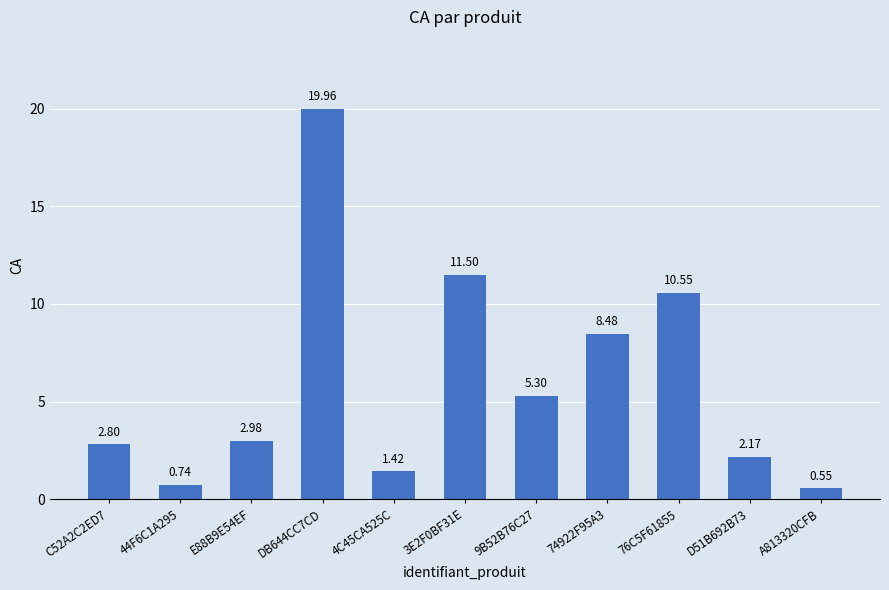

What is the average value?

6.0